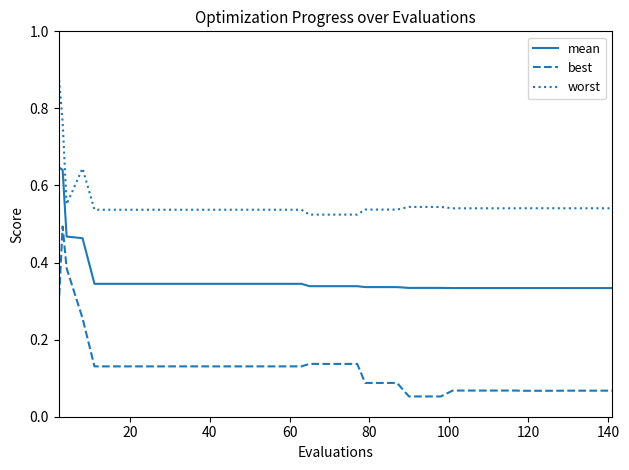

List the series in order of their overall mean, highest first.

worst, mean, best